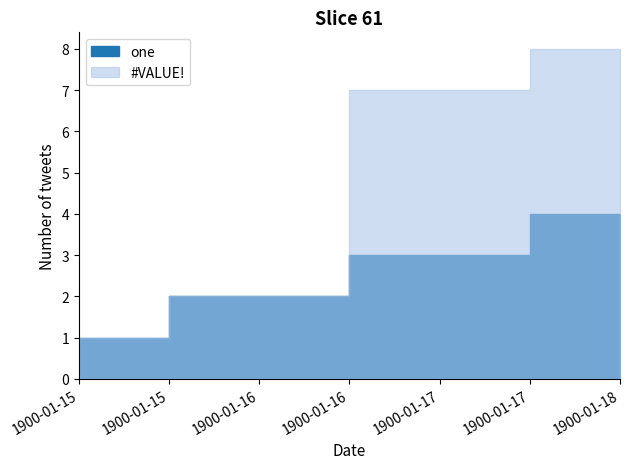

True or false: #VALUE! and one intersect in this chart.

False